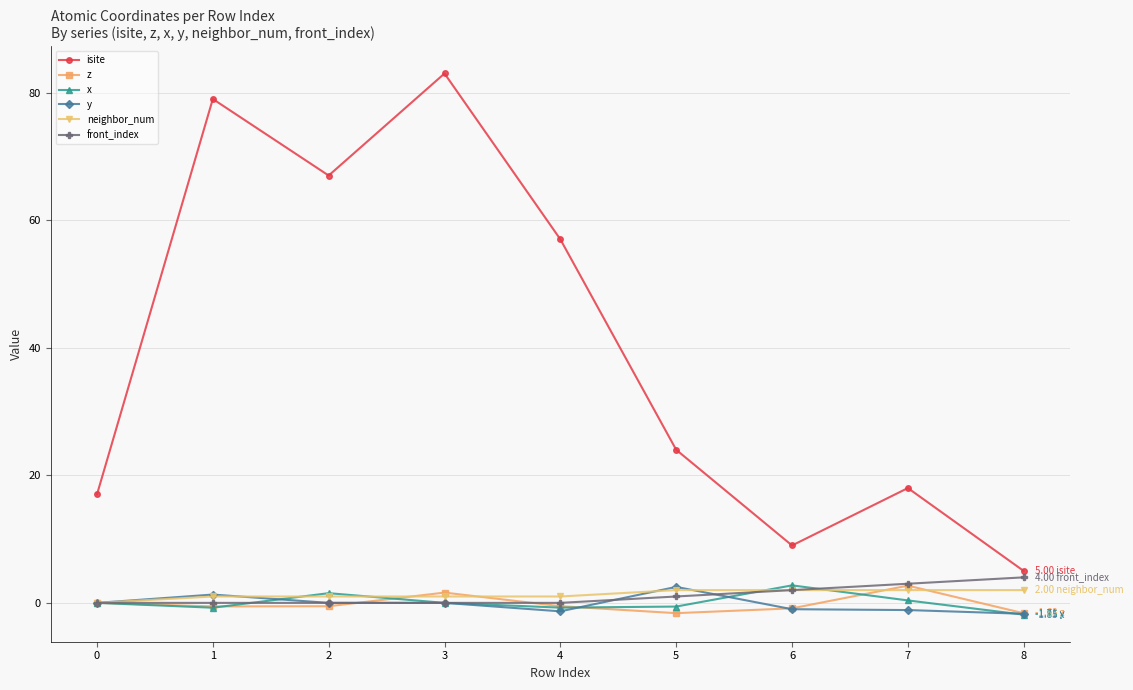

What is the total value across all series at 0?

17.0